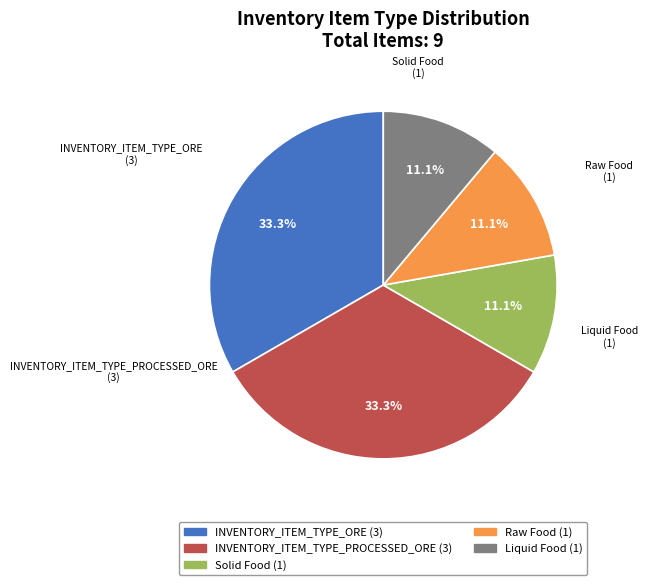

What portion of the pie excludes INVENTORY_ITEM_TYPE_ORE?

66.7%